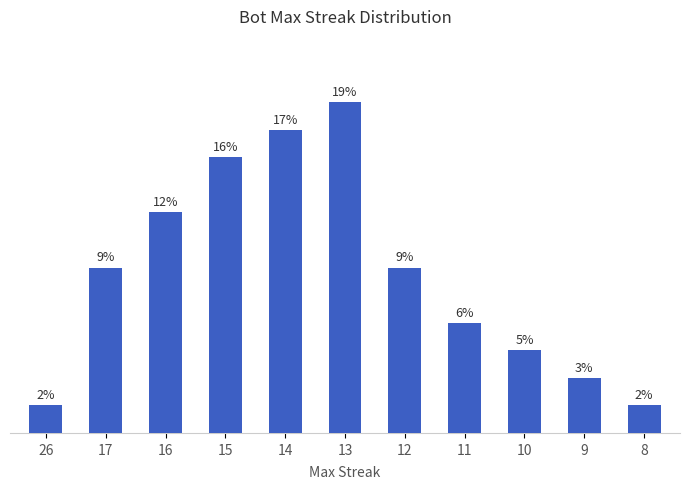

Does the chart contain any negative values?

No